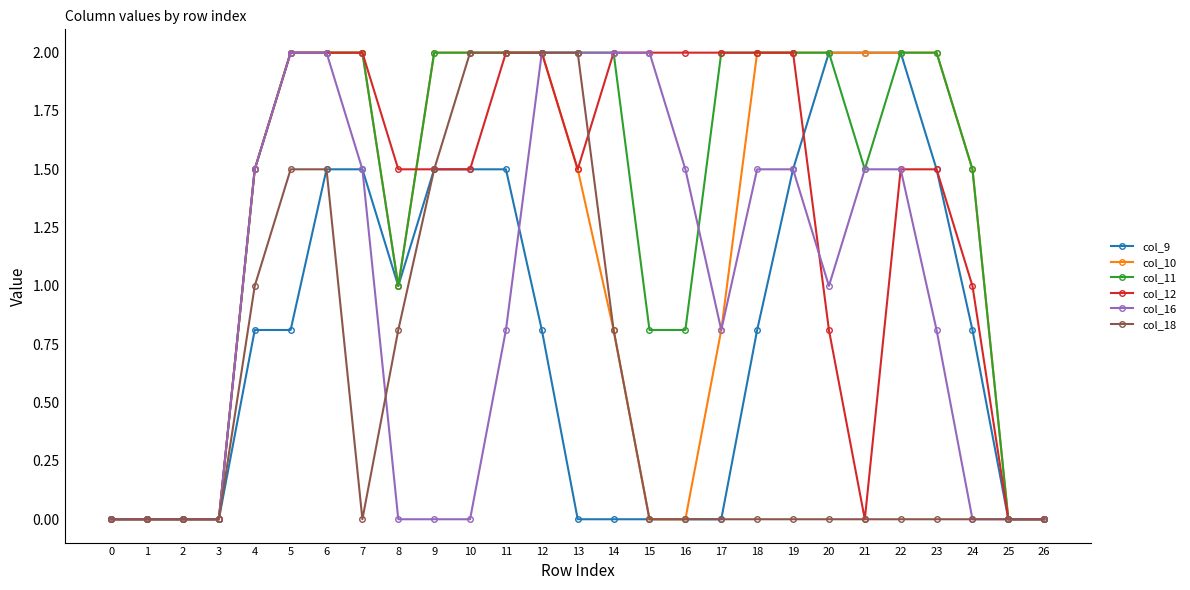

Count the number of data series in this chart.

6